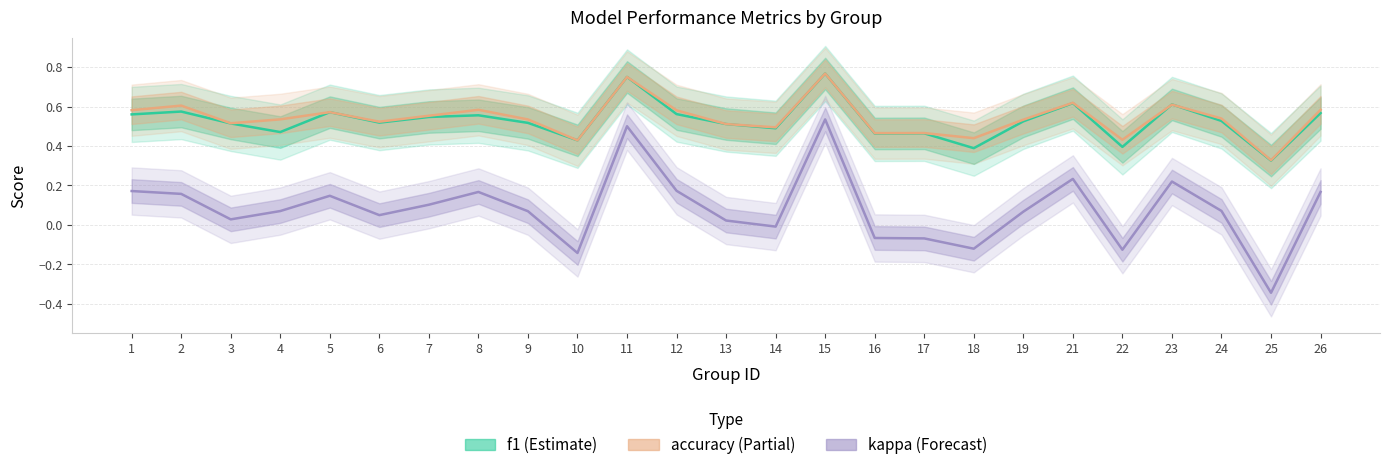

The value of accuracy at 11 is 0.8. True or false?

True